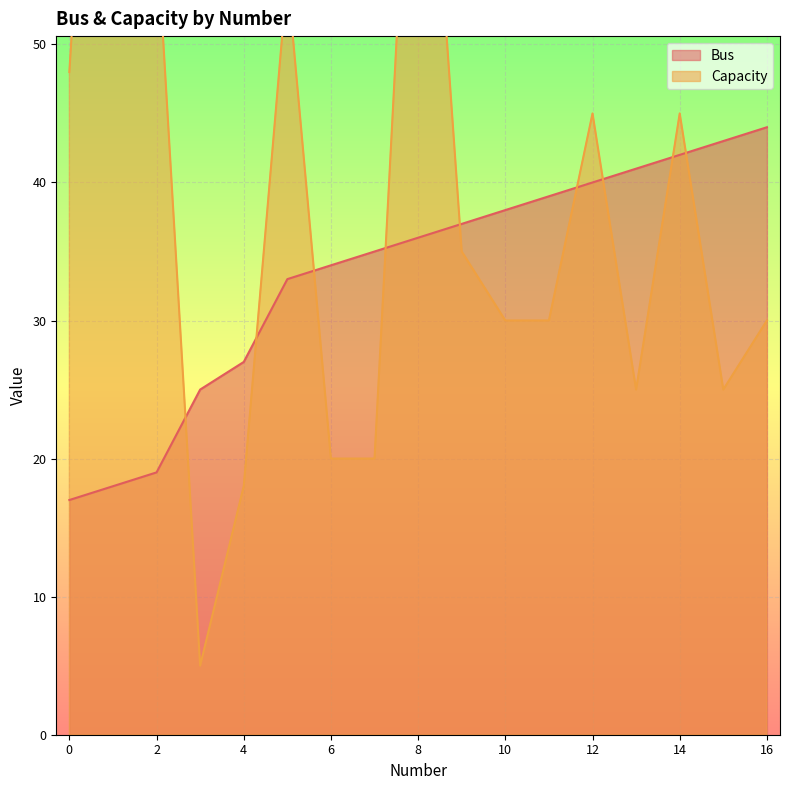

At which label is Capacity closest to 52?

5